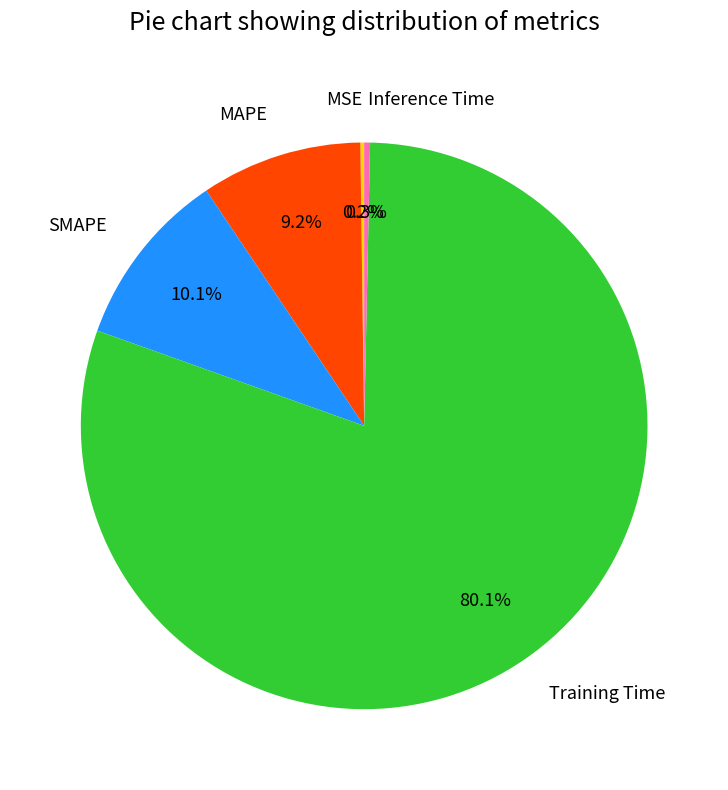

What portion of the pie excludes MAPE?

90.8%